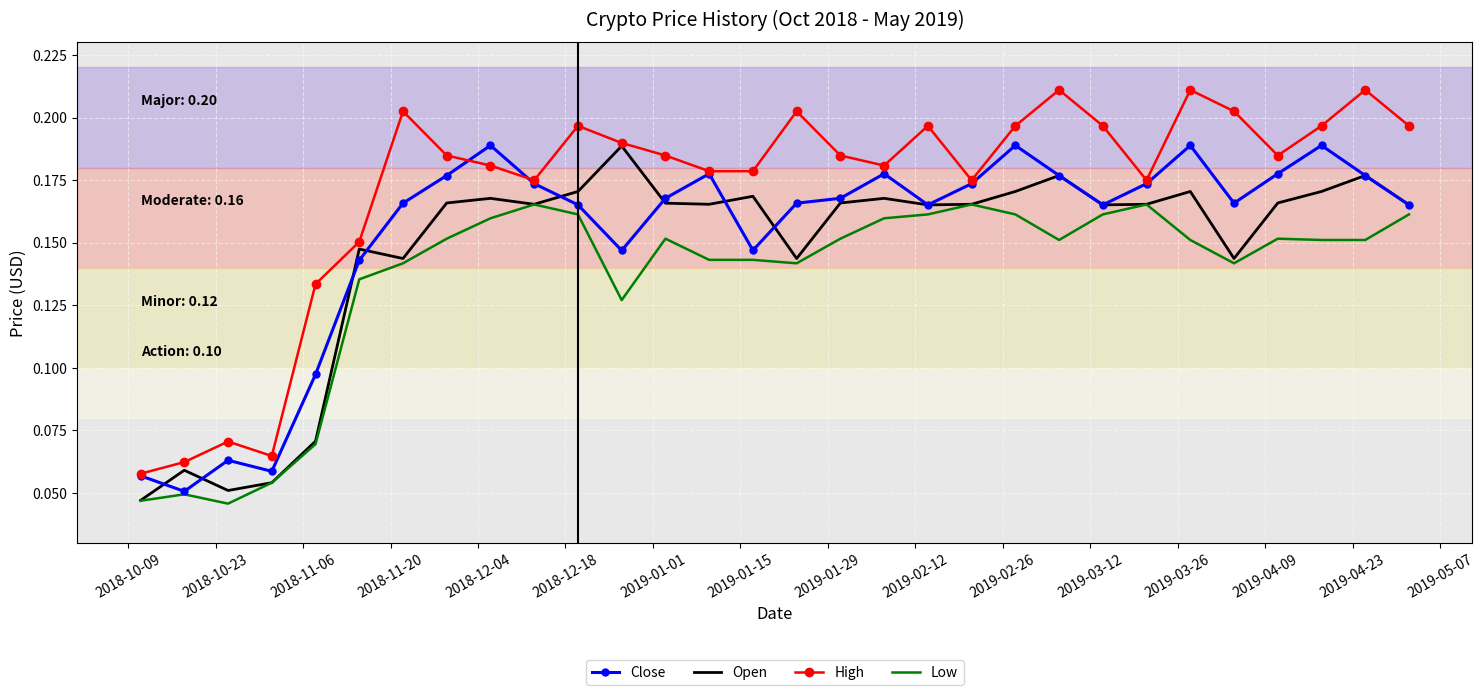

Which series has the largest total across all categories?

High